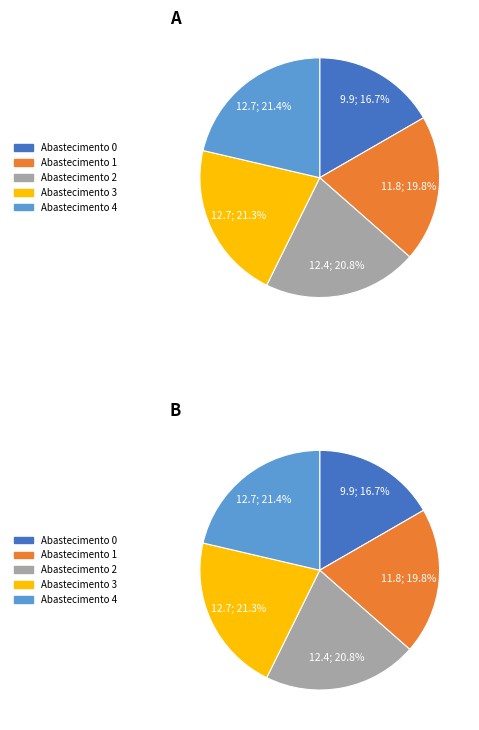

What percentage is the 4 slice, to the nearest percent?

21%